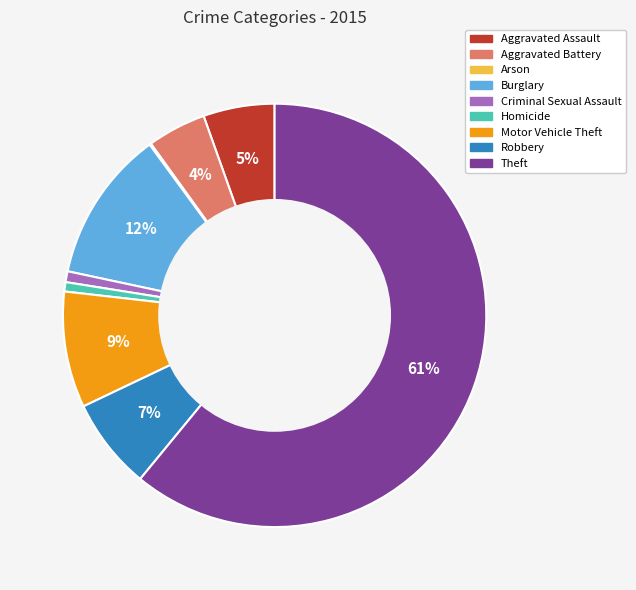

Is it true that Criminal Sexual Assault is 11% of the pie?

False